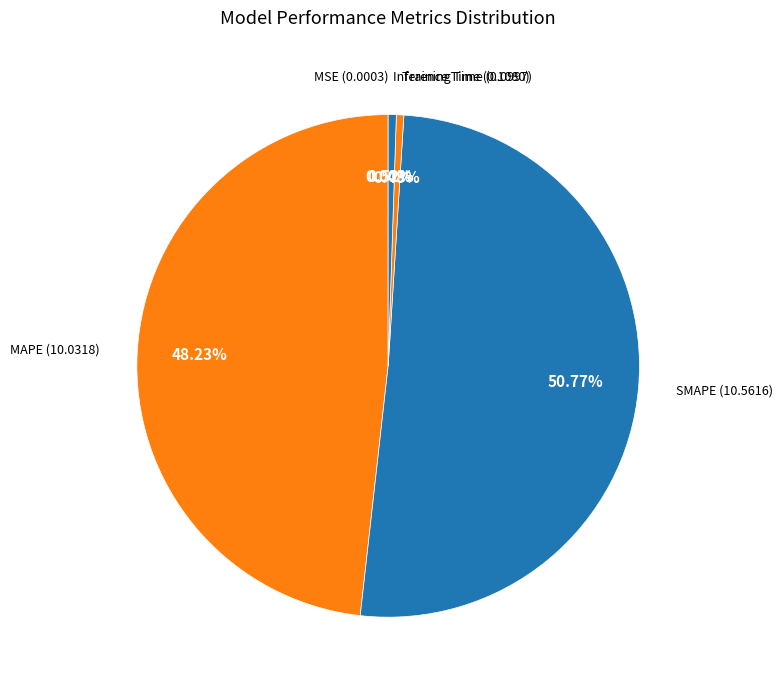

To the nearest percent, what is the difference between the largest and smallest slice percentages?

51%